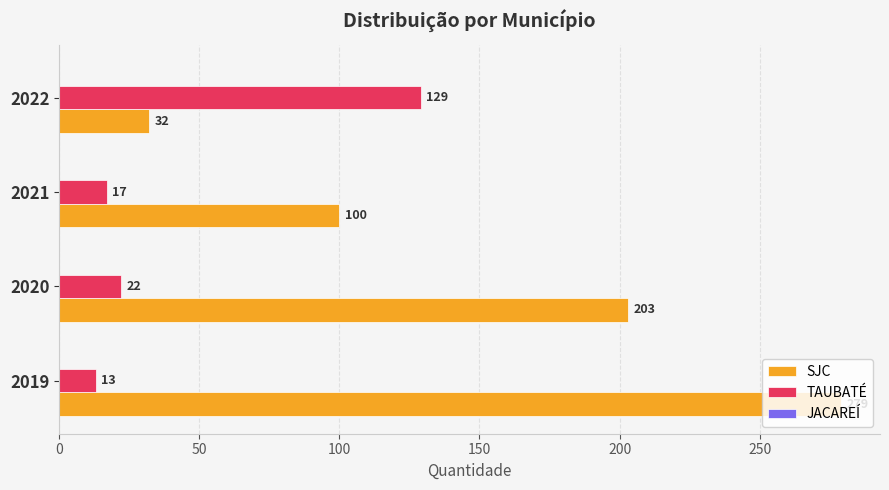

List the series in order of their overall mean, highest first.

SJC, TAUBATÉ